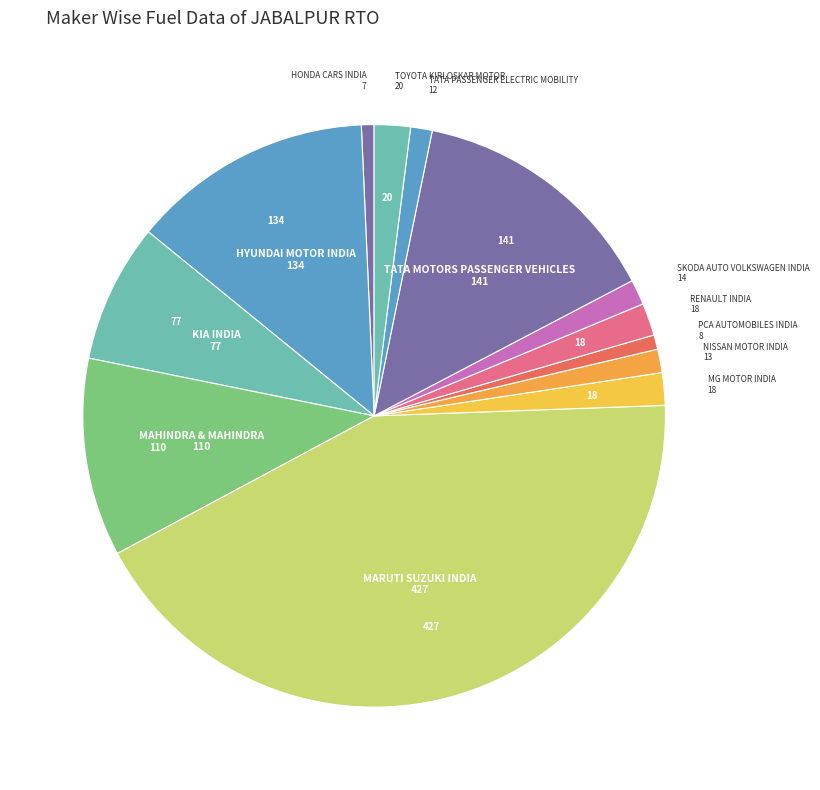

How many slices are in this pie chart?

13